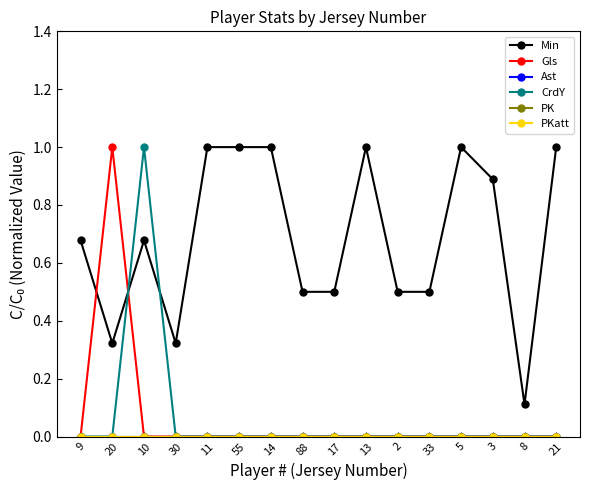

Which category has the highest value in the Min series?

11